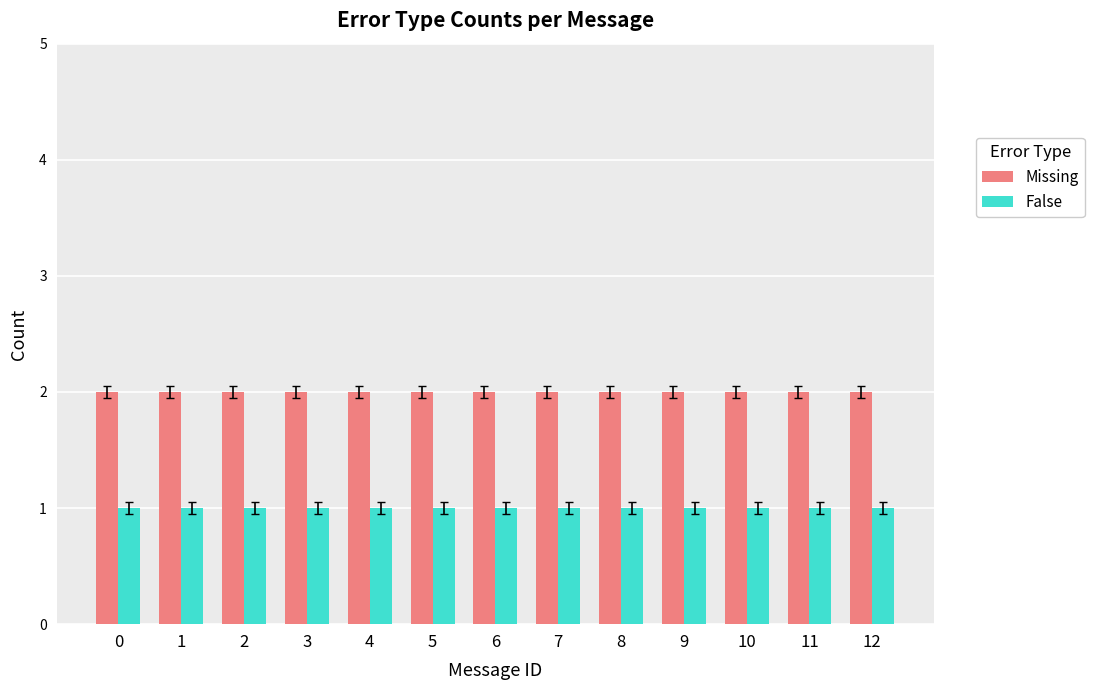

What is the difference between the highest and lowest values at 6?

1